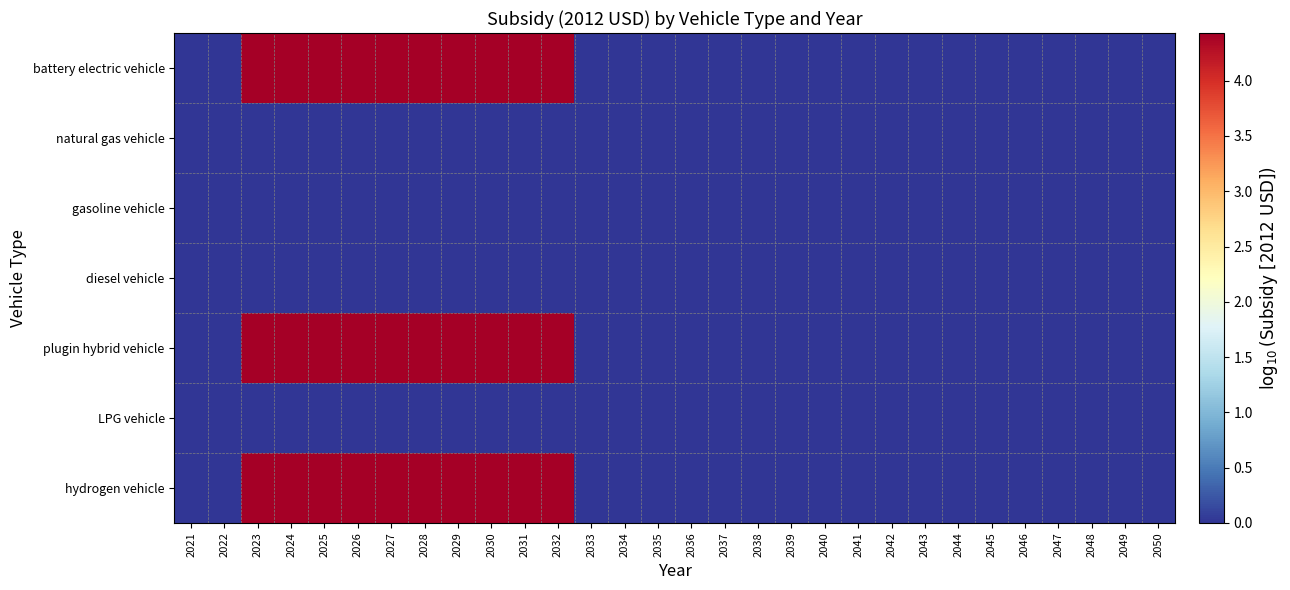

How many data points does each series have?

30